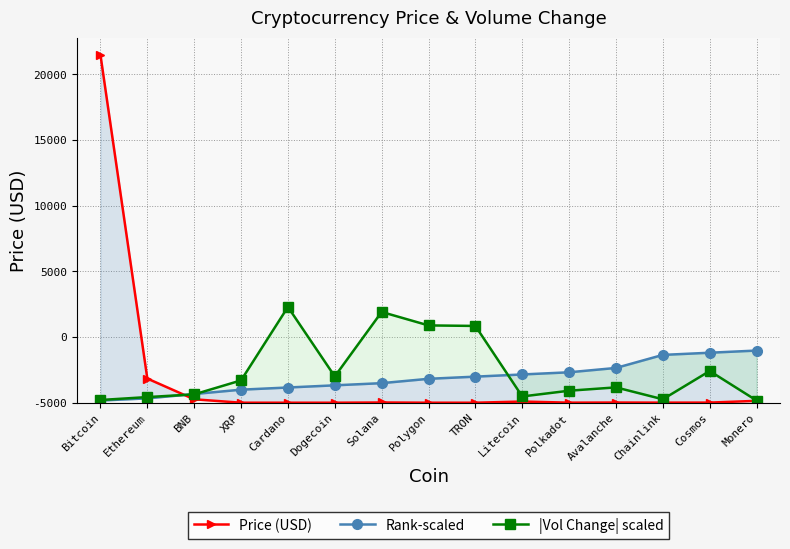

What is the difference between the maximum and minimum values in the |Vol Change| scaled series?

7124.3